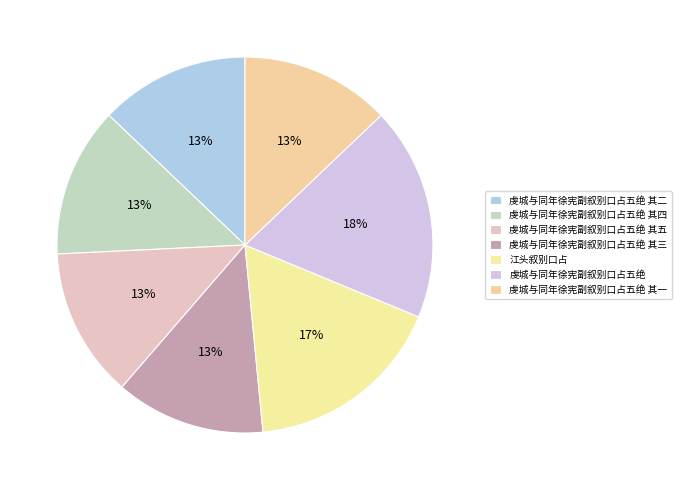

Does 虔城与同年徐宪副叙别口占五绝 其一 account for over 50% of the chart?

No